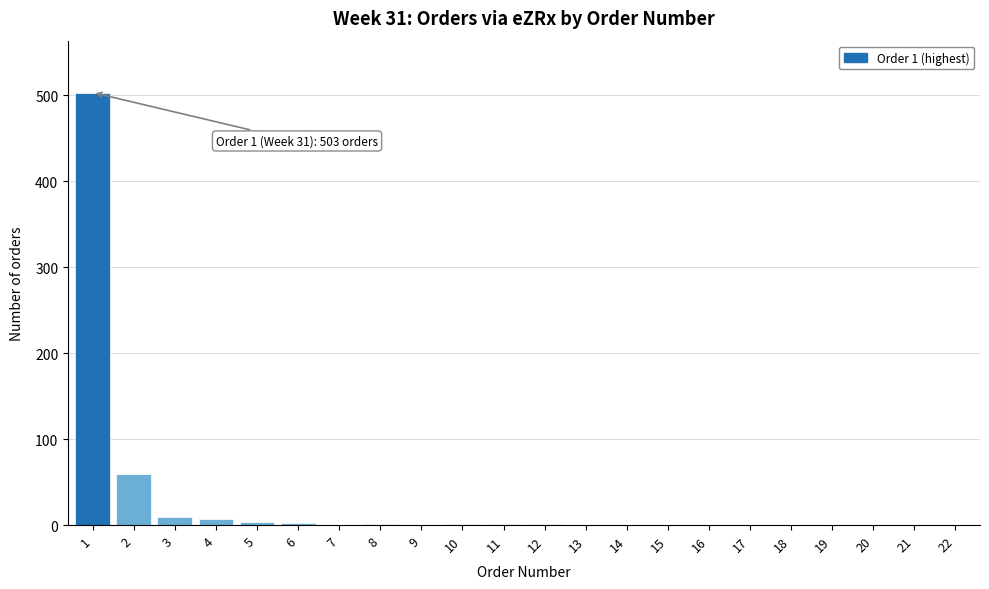

The chart shows a value of 1 at 12. True or false?

True